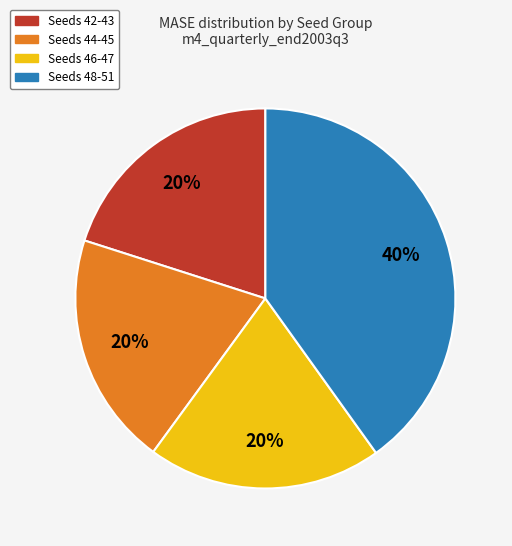

Is the sum of Seeds 44-45 and Seeds 48-51 greater than half?

Yes